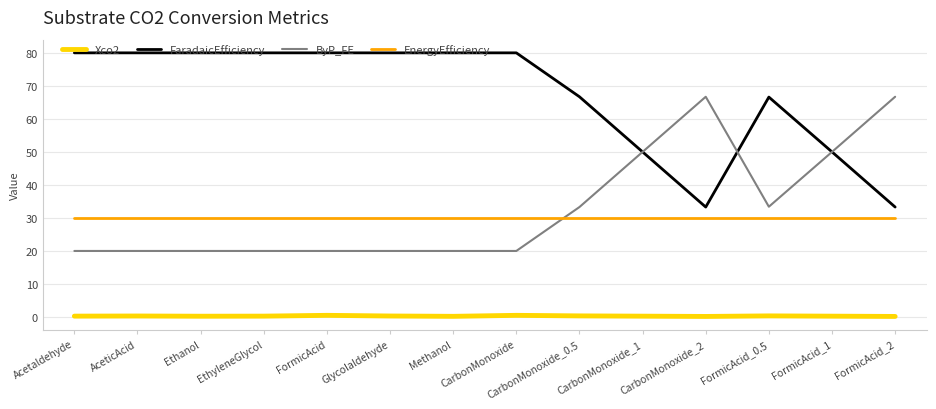

What is the greatest value displayed?

80.0